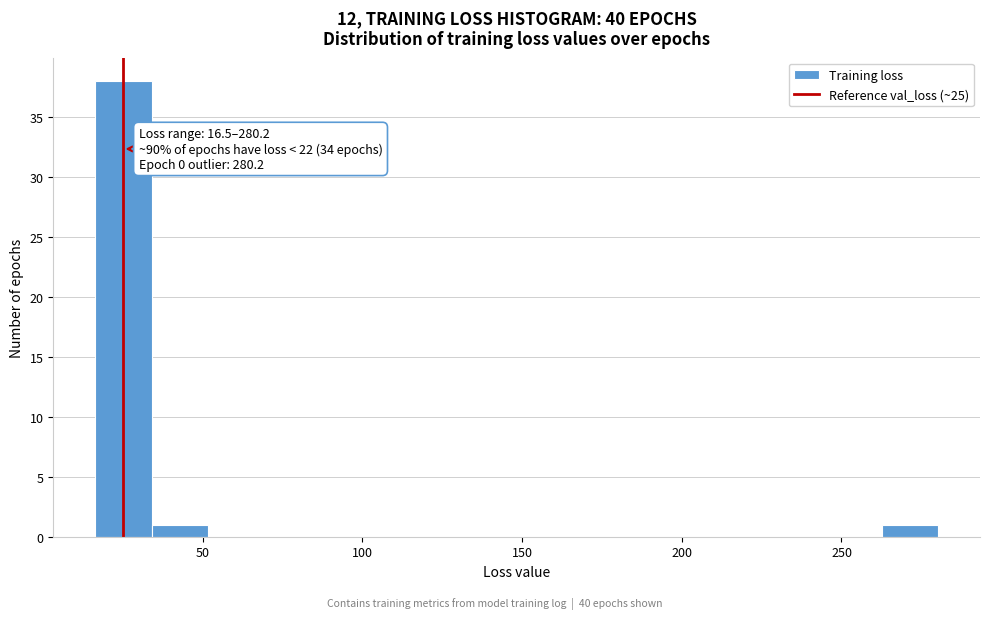

Read against the x-axis, roughly where is the centre of the tallest bar?

25